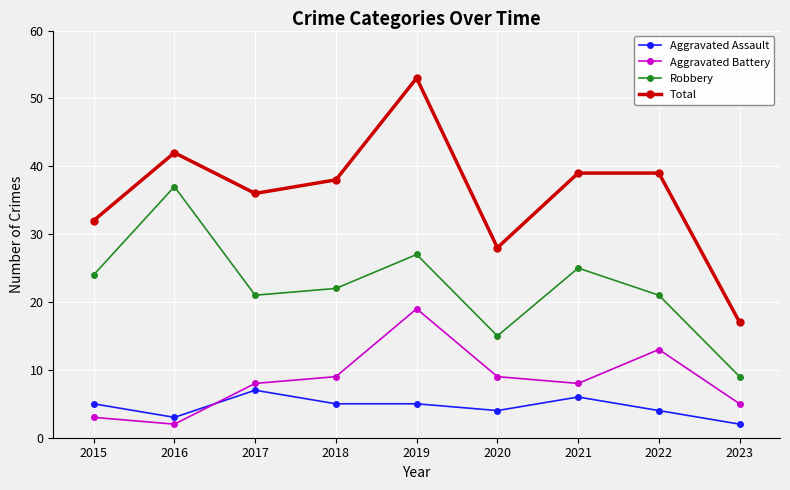

What is the minimum value for Aggravated Assault?

2